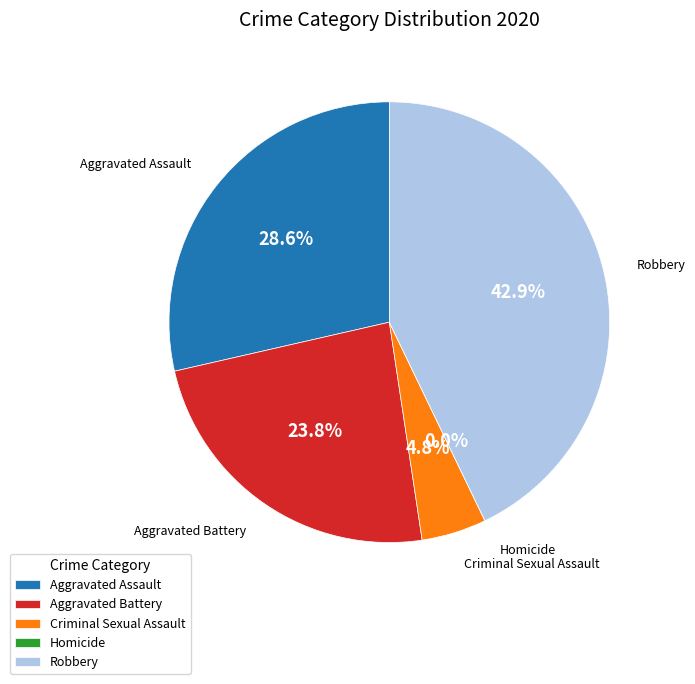

How much of the chart is everything except Homicide?

100.0%